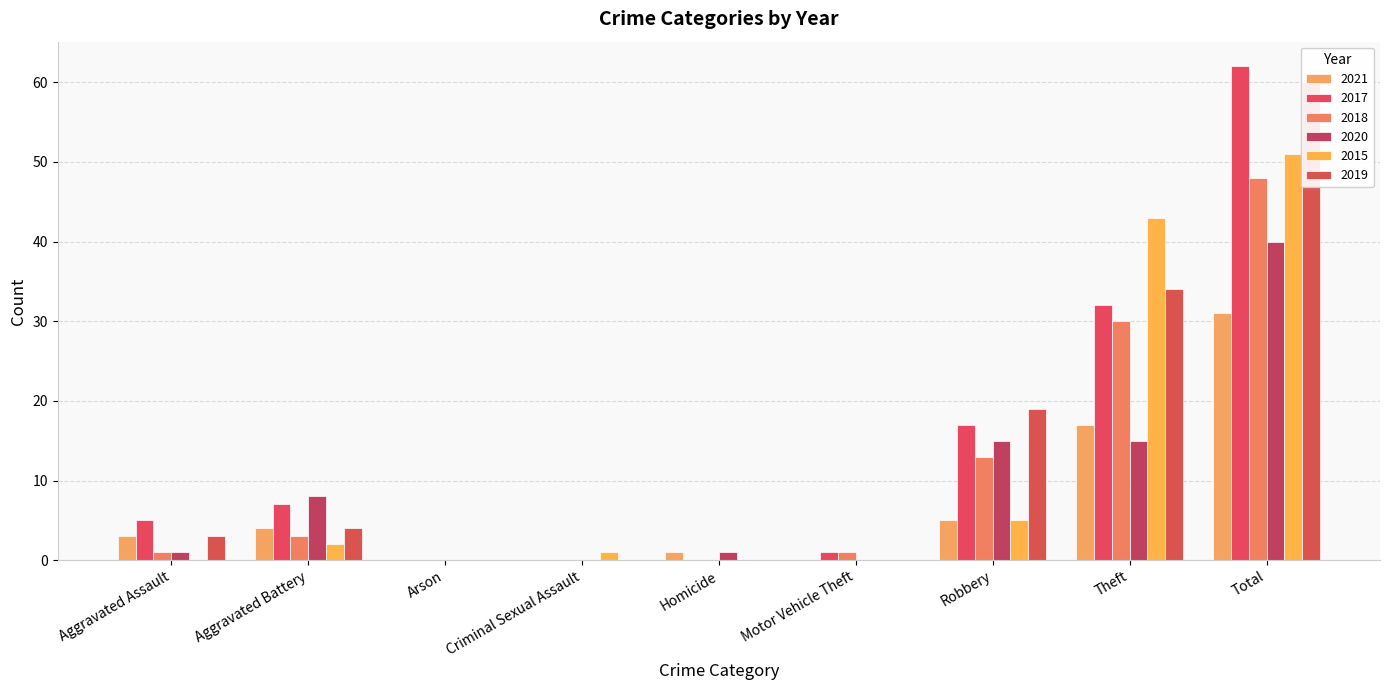

Where does the 2020 series first go above 1?

Aggravated Battery